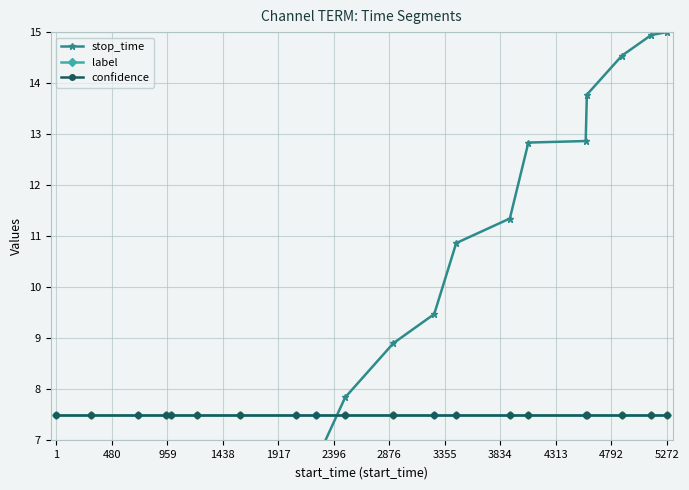

Reading right to left, what are all the values shown in this chart?

stop_time: 15.0	14.9	14.5	13.8	12.9	12.8	11.3	10.9	9.5	8.9	7.8	6.6	5.8	5.3	3.9	2.7	2.1	1.9	1.2	0.0
label: 7.5	7.5	7.5	7.5	7.5	7.5	7.5	7.5	7.5	7.5	7.5	7.5	7.5	7.5	7.5	7.5	7.5	7.5	7.5	7.5
confidence: 7.5	7.5	7.5	7.5	7.5	7.5	7.5	7.5	7.5	7.5	7.5	7.5	7.5	7.5	7.5	7.5	7.5	7.5	7.5	7.5